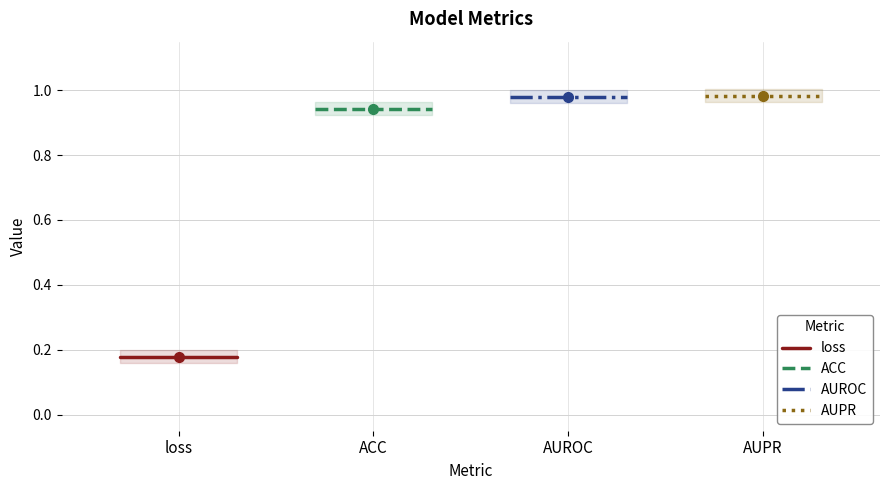

List the series in order of their peak value, highest first.

AUPR, AUROC, ACC, loss